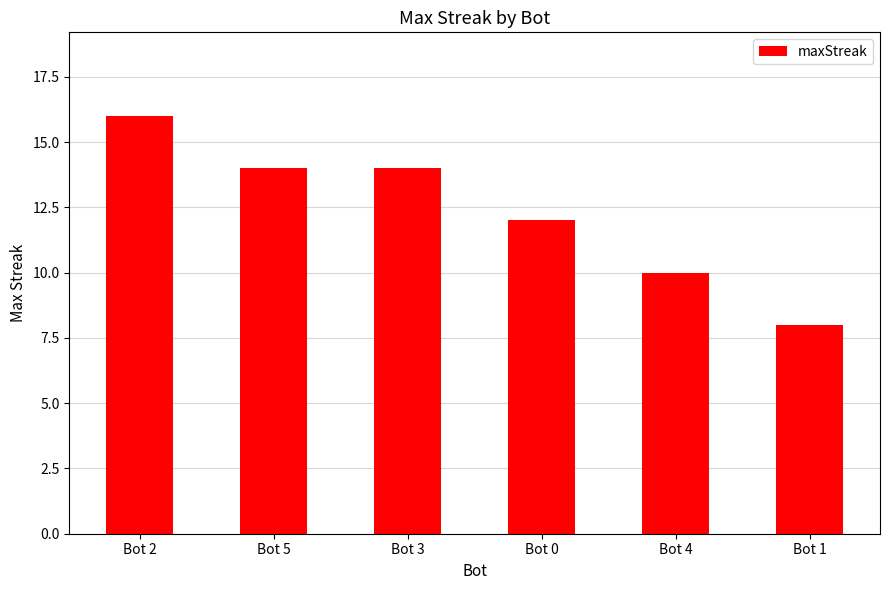

What is the approximate value at Bot 2?

16